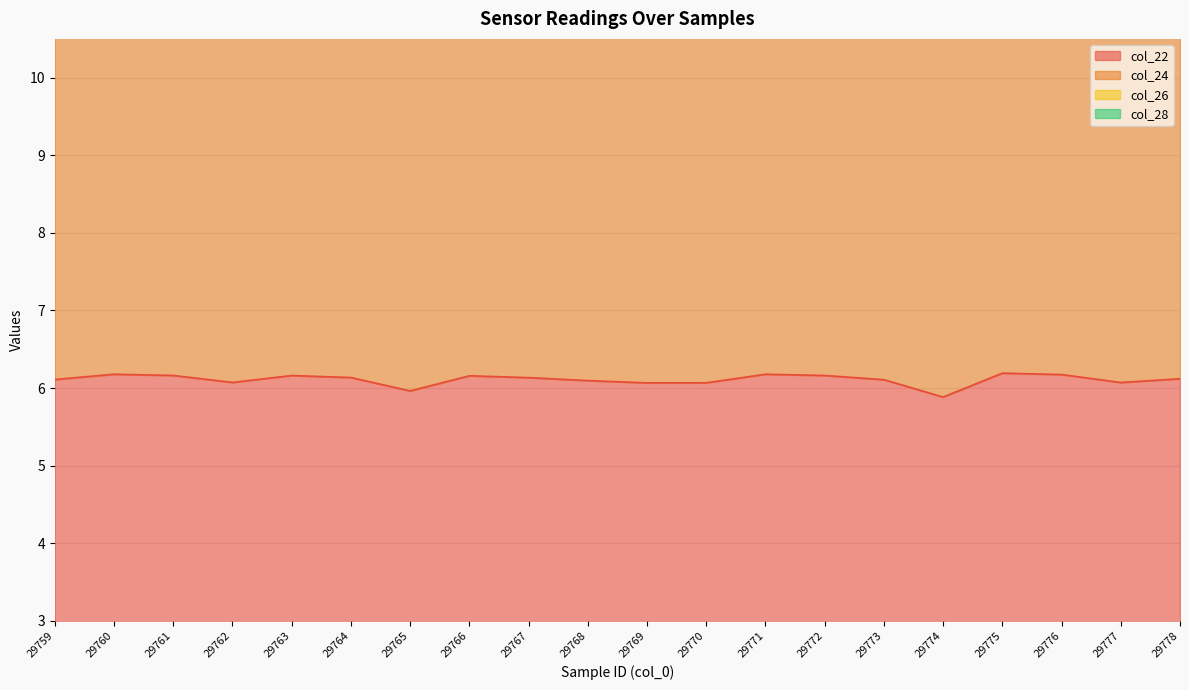

How many categories are shown in the chart?

20